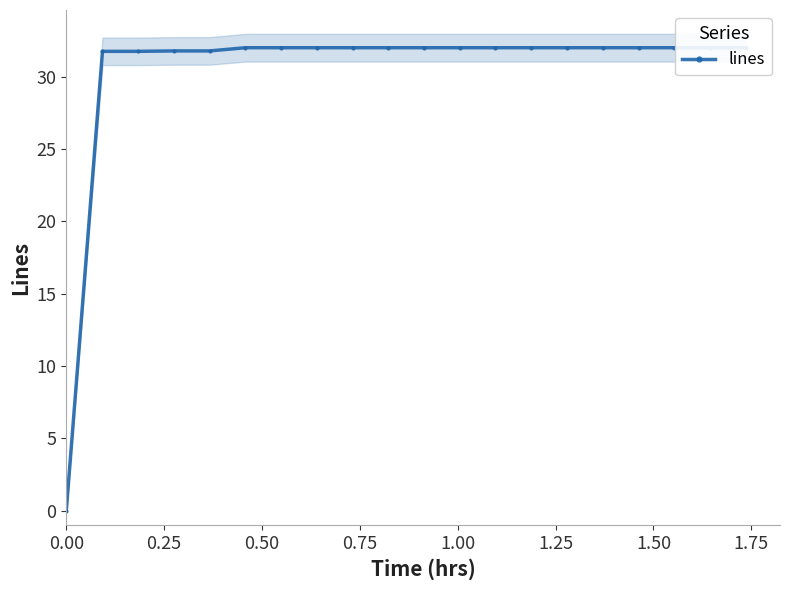

How many data points does each series have?

20